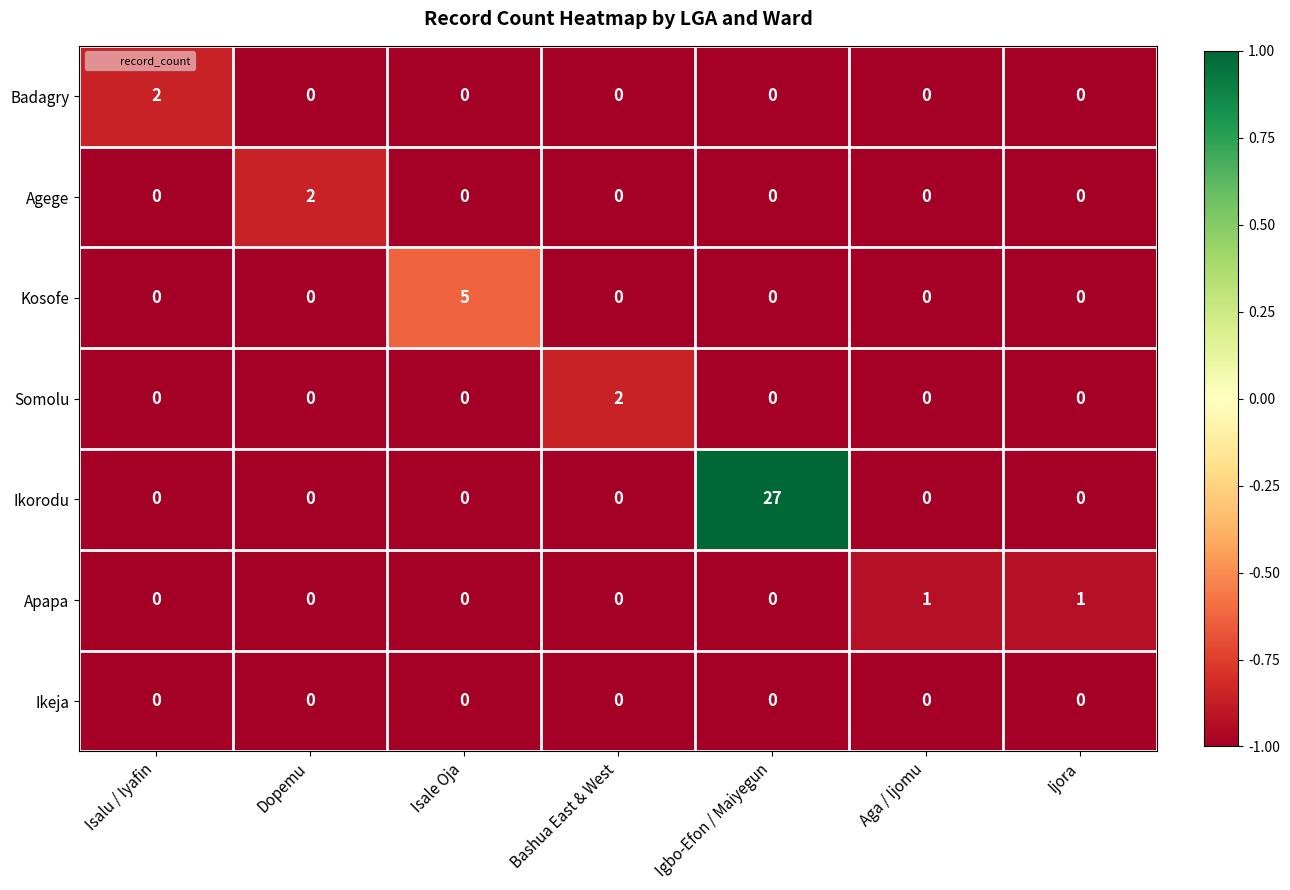

What is the approximate value of Ikorodu at Igbo-Efon / Maiyegun, to the nearest 10?

30